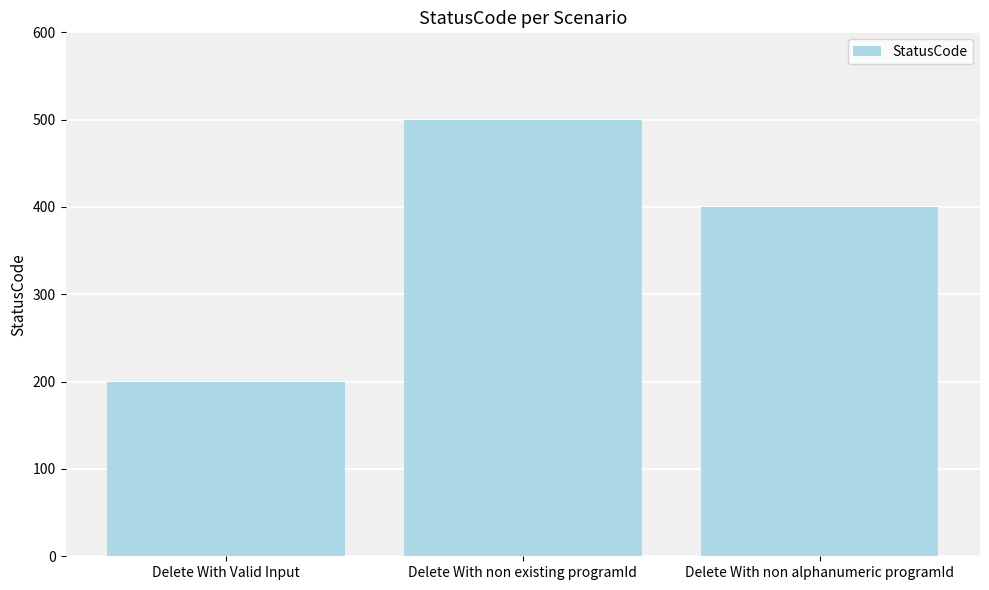

What is the difference between the second highest and minimum values?

200